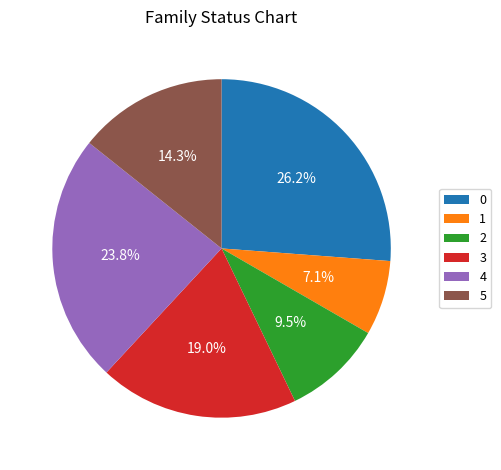

Is it true that 5 is 14% of the pie?

True